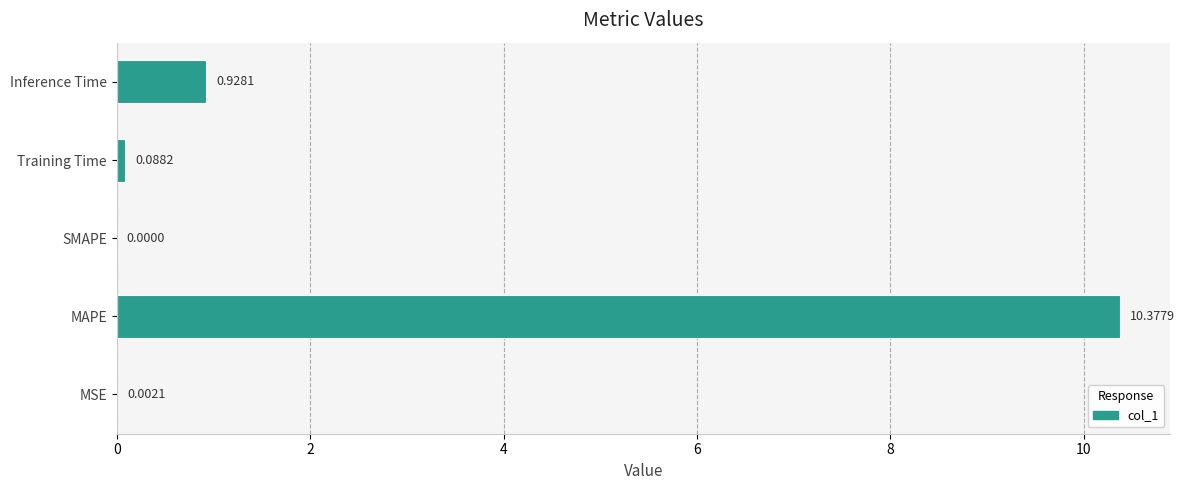

At which label is the value closest to 5?

Inference Time